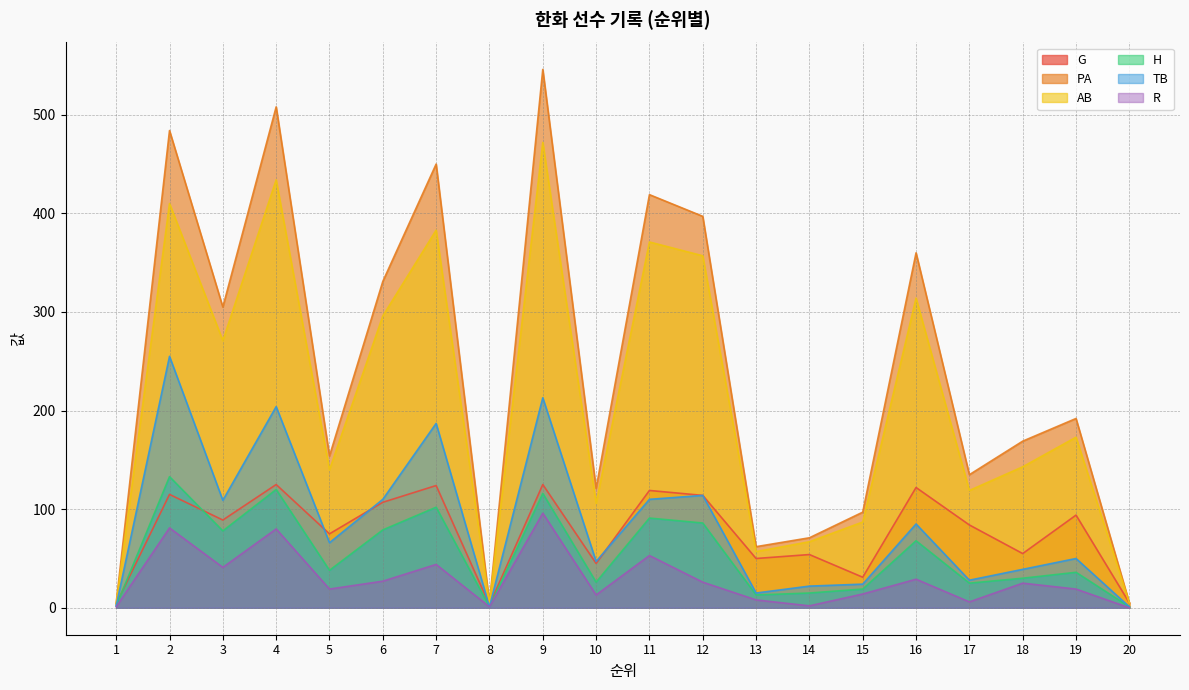

Is the value of H at 7 greater than the value of R at 8?

Yes